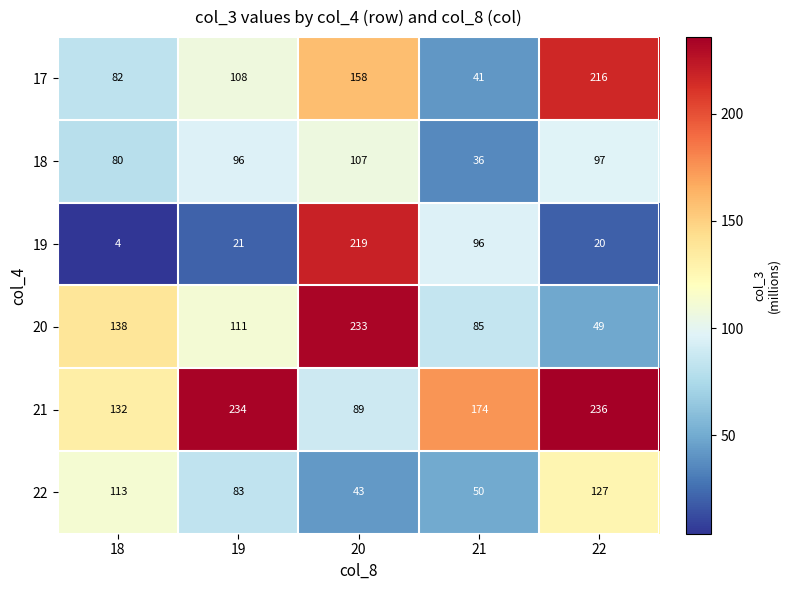

Where is 22 nearest to the value 85?

19